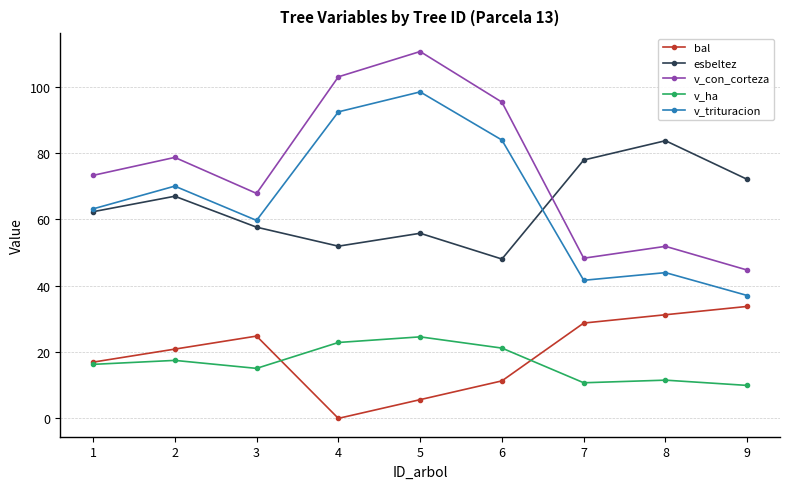

What is the value of the v_ha point at the 1st from the left?

16.3